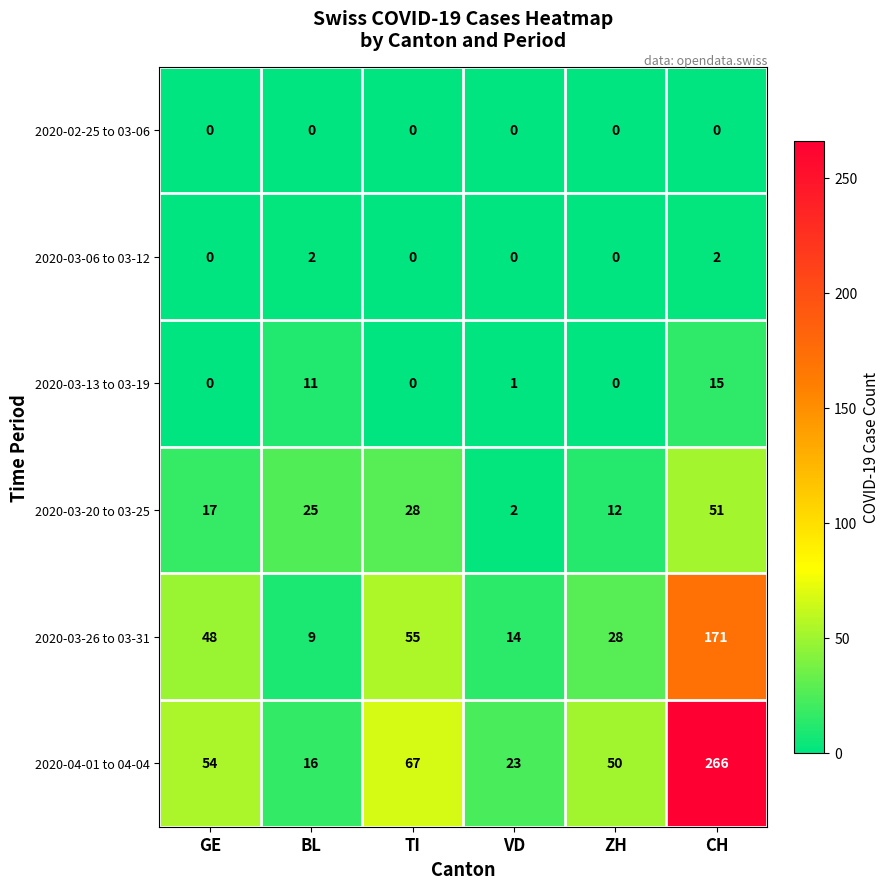

Which series changed the most between TI and CH?

2020-04-01 to 04-04